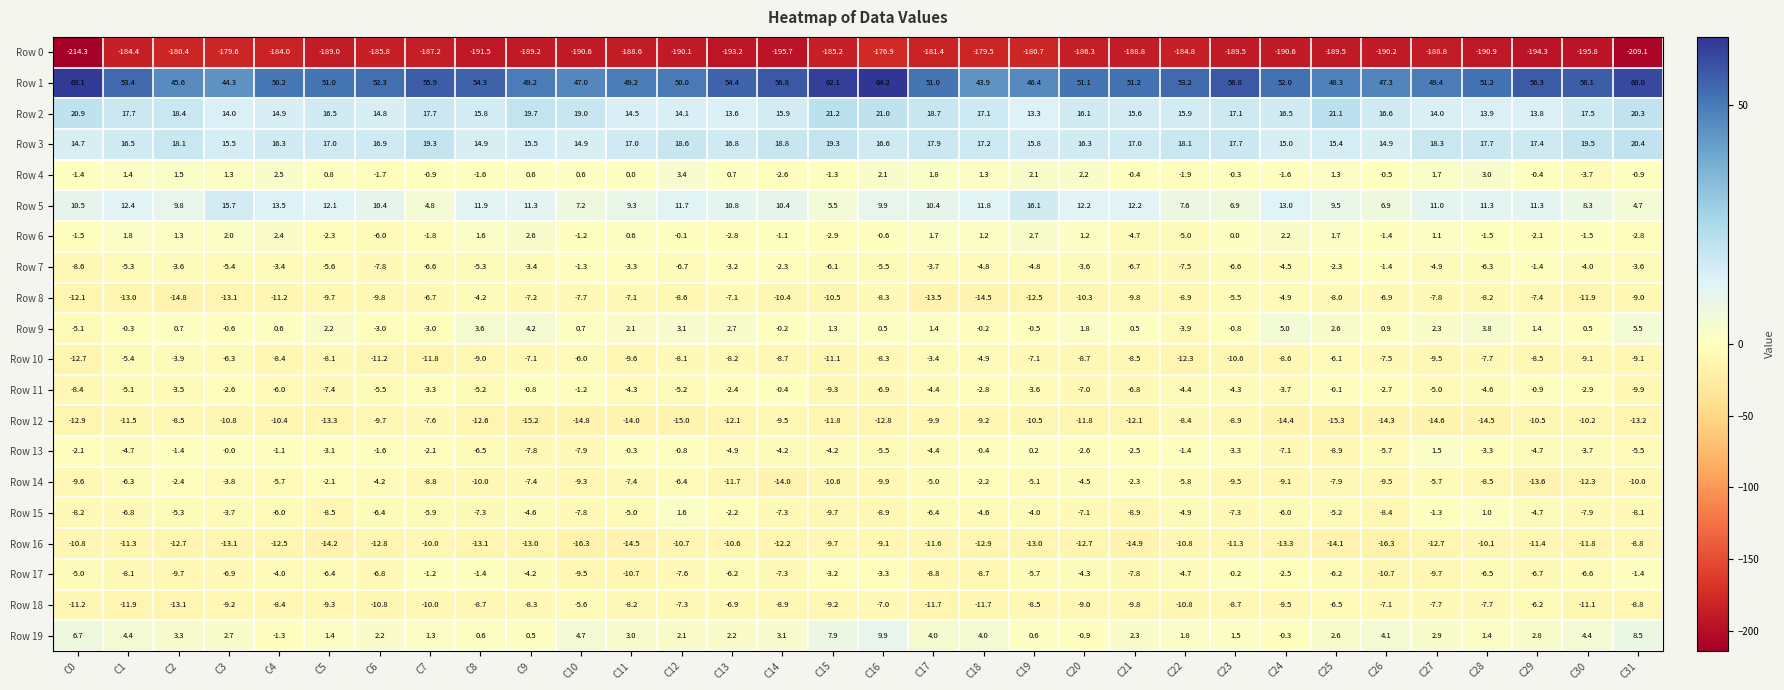

What is the difference between the Row 0 values at C4 and C15?

1.2